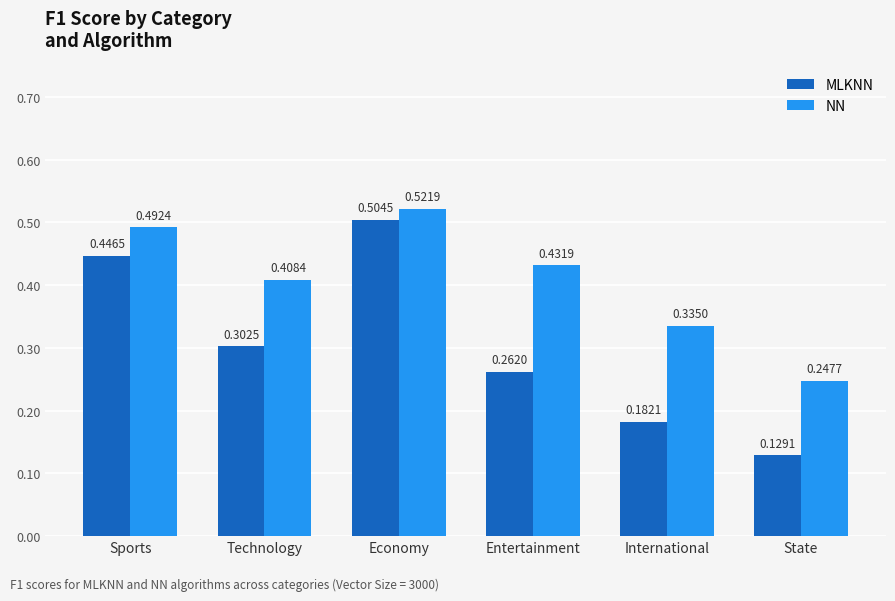

Which series changed the most between Technology and Entertainment?

MLKNN